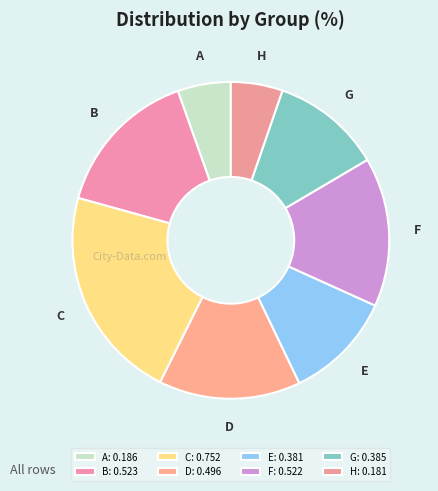

Do D and H together represent more than half of the pie?

No